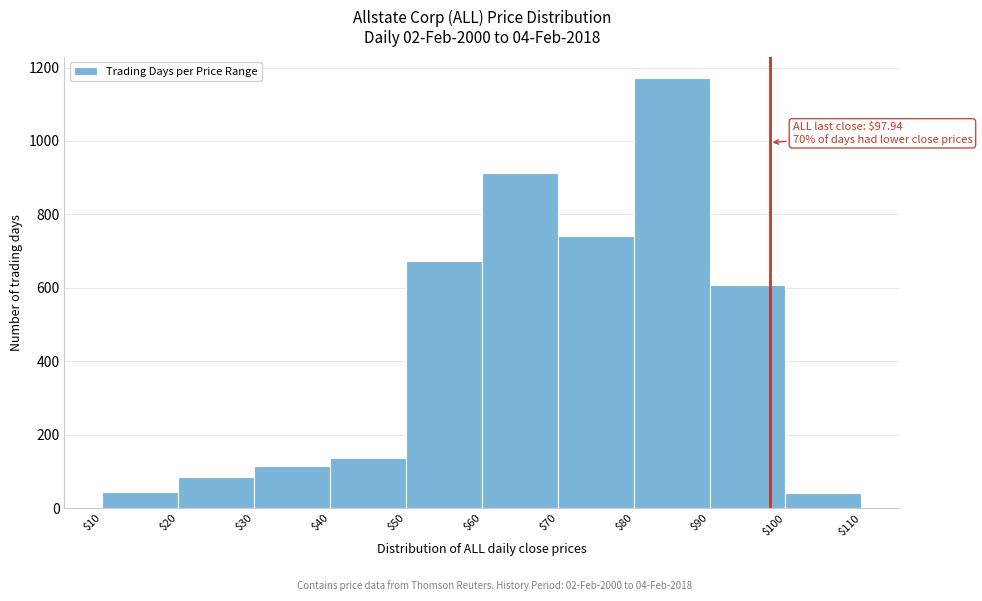

Which range on the x-axis has the tallest bar?

$80 to $90